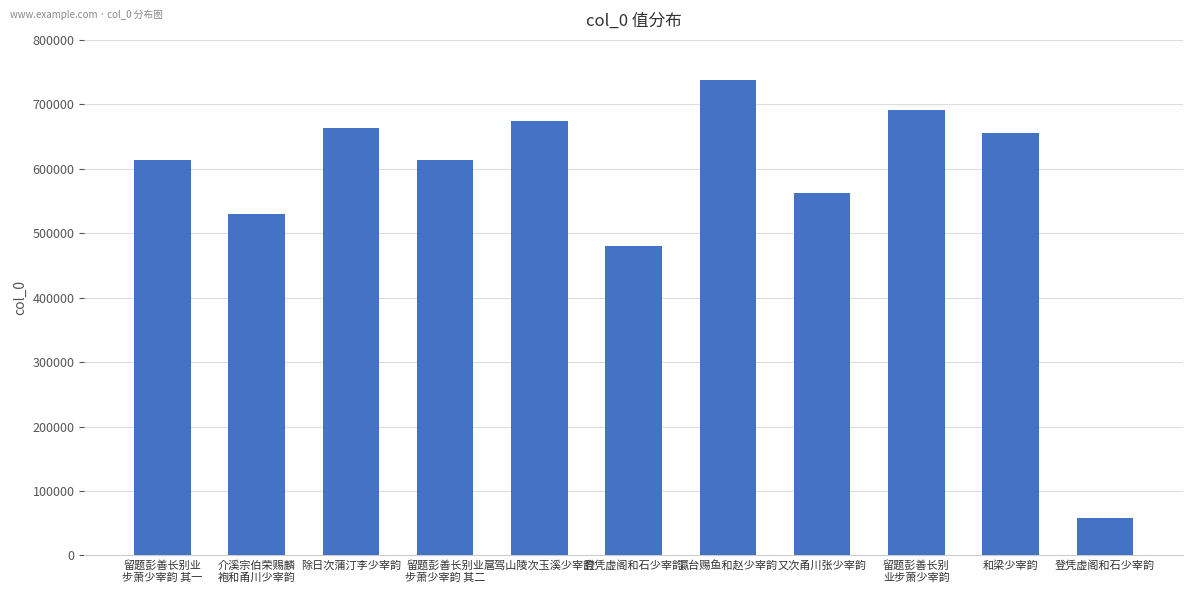

Read the value at 登凭虚阁和石少宰韵, to the nearest 10.

479950